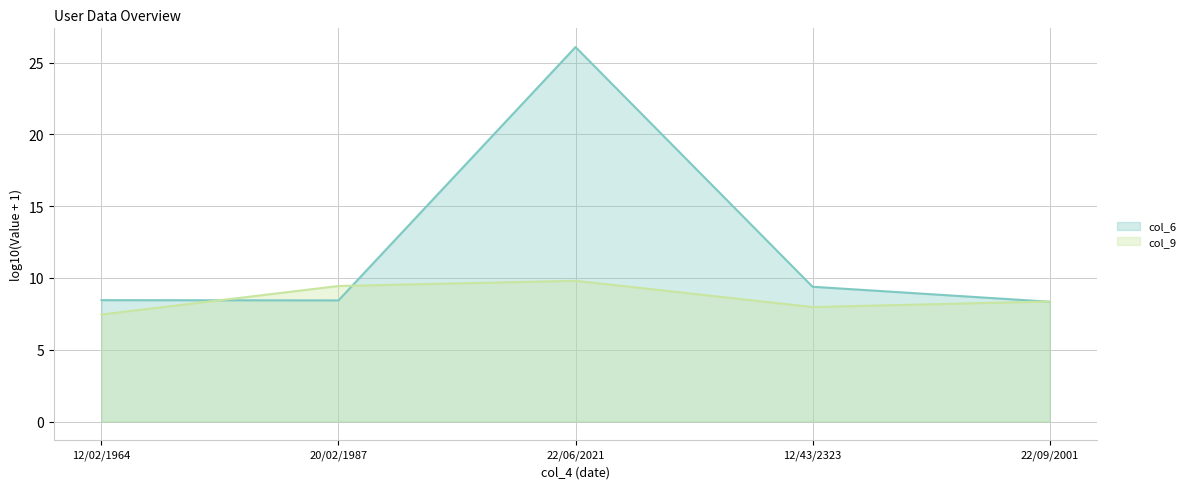

What is the smallest value displayed?

7.5